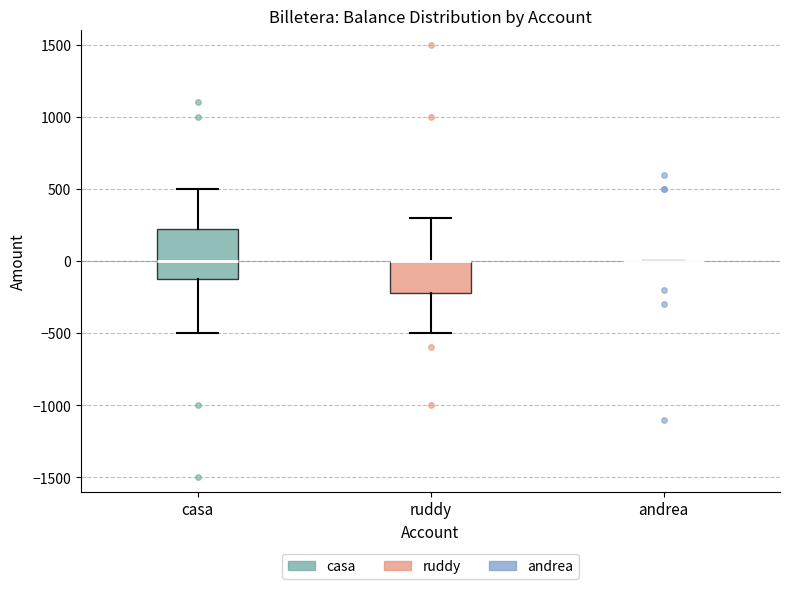

Which box is the tallest, from its lower edge to its upper edge?

casa